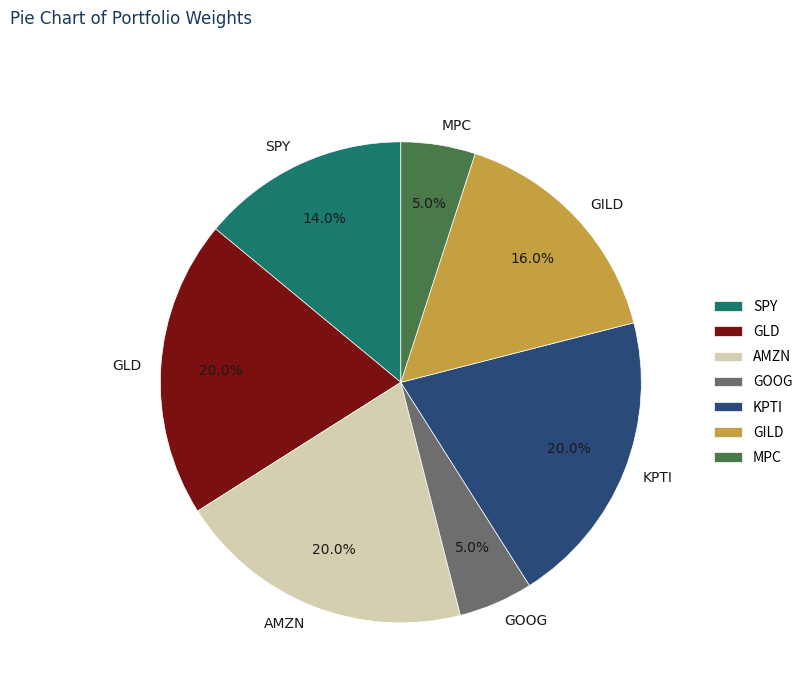

Which has a higher value, GILD or GOOG?

GILD